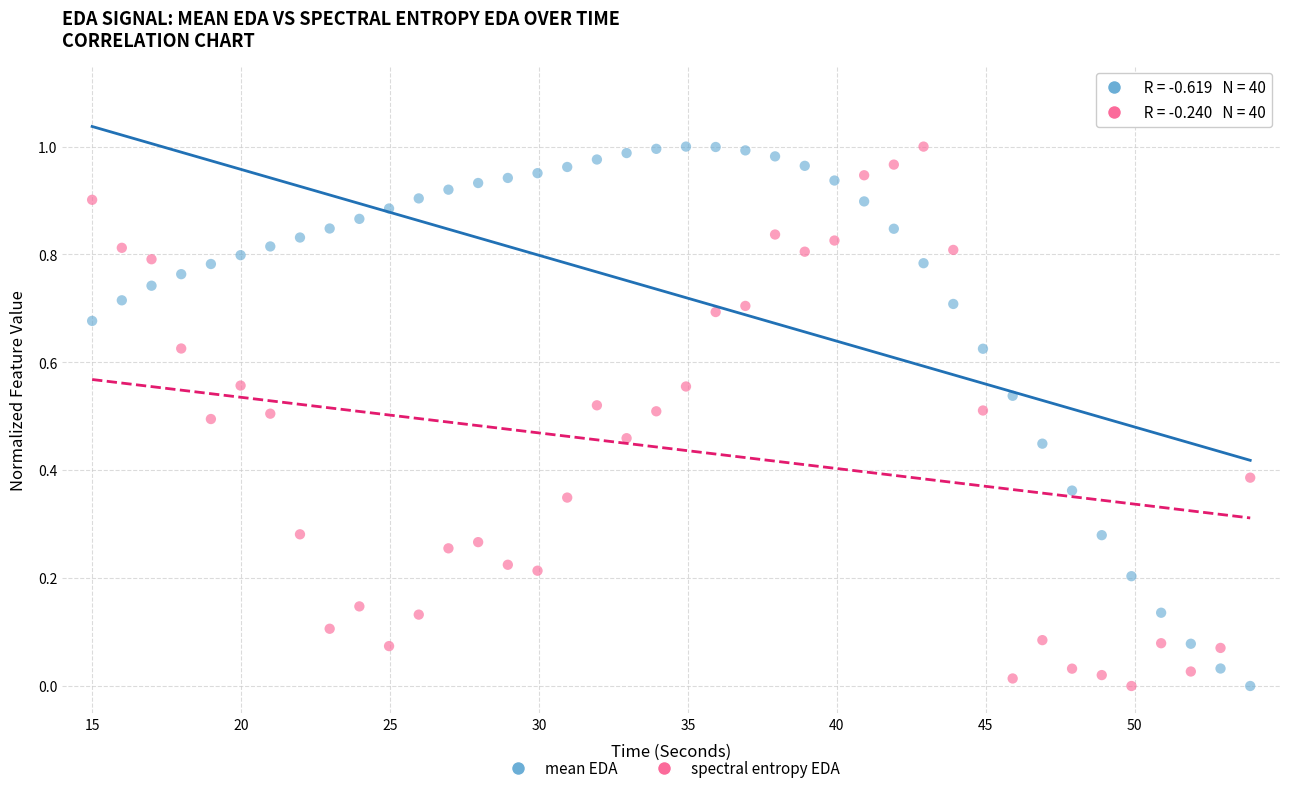

What is the X range (max minus min) for the scatter plot?

38.9